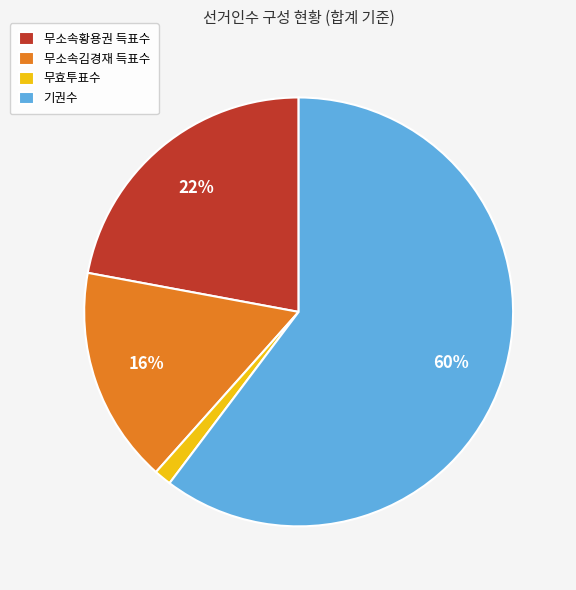

Between 무소속김경재 득표수 and 기권수, which is larger?

기권수